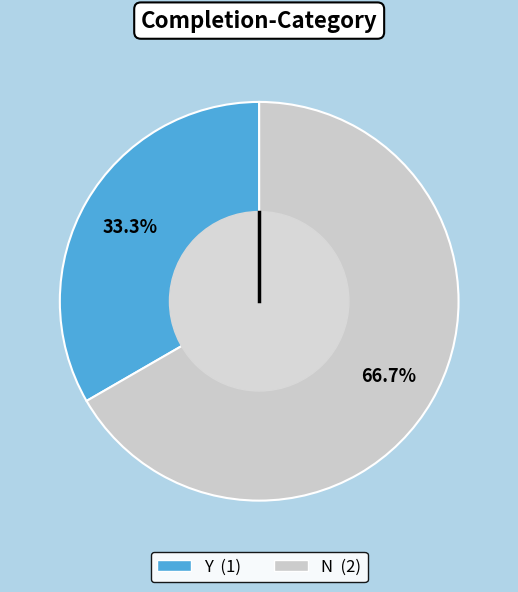

Rank the categories by value from lowest to highest.

Y, N